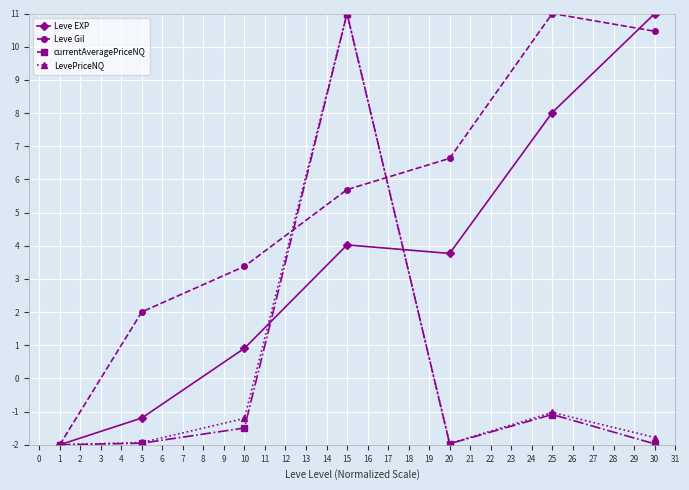

Which series ends up on top after the final intersection of Leve EXP and LevePriceNQ?

Leve EXP